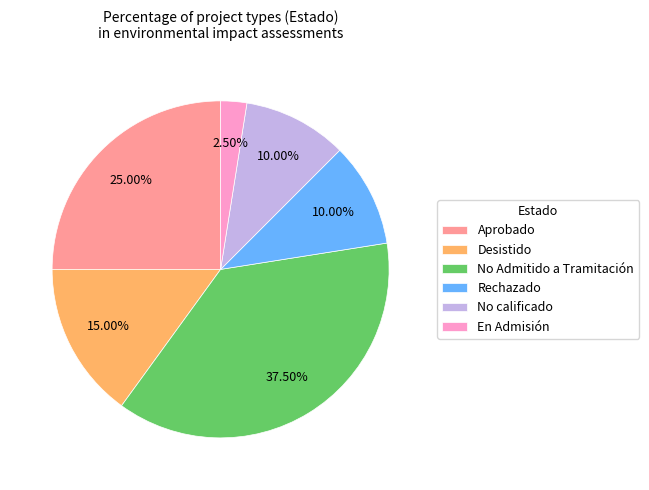

Do Rechazado and Aprobado together represent more than half of the pie?

No